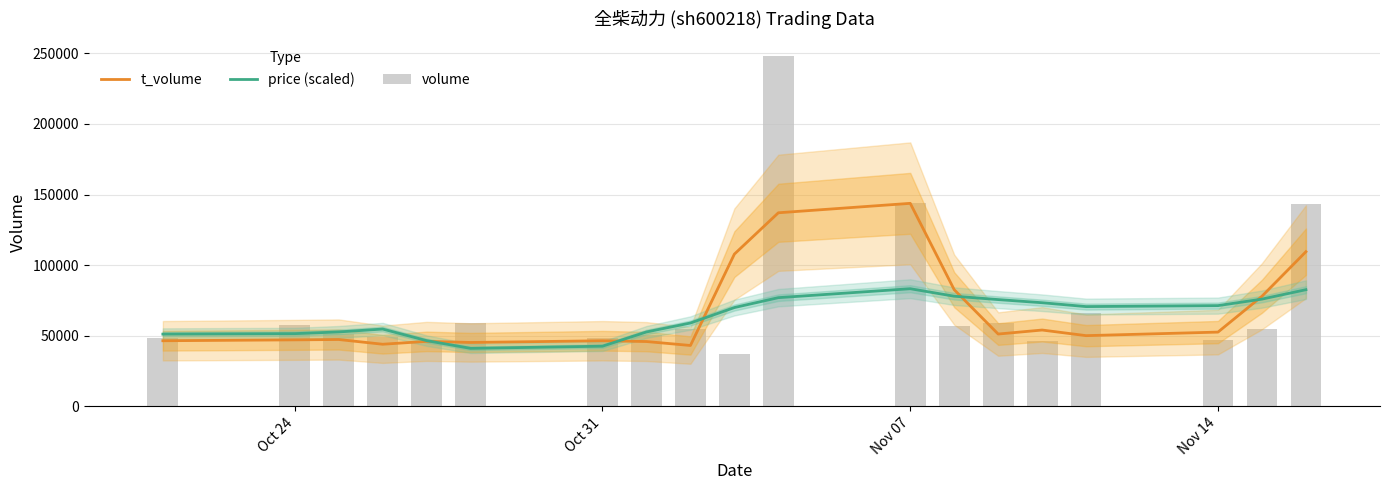

Which series has the widest spread of values?

volume